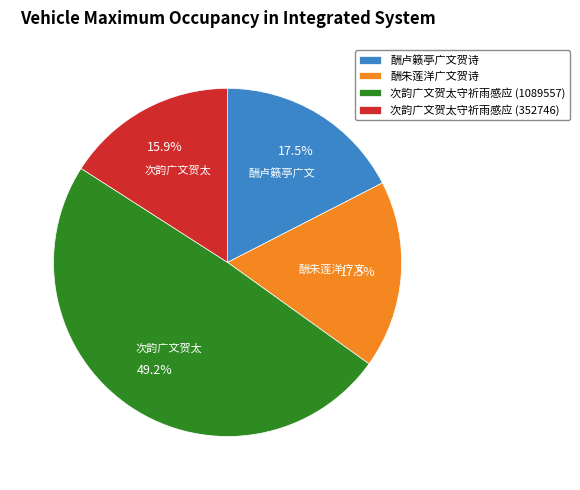

To the nearest percent, what portion does 次韵广文贺太守祈雨感应 (352746) represent?

16%